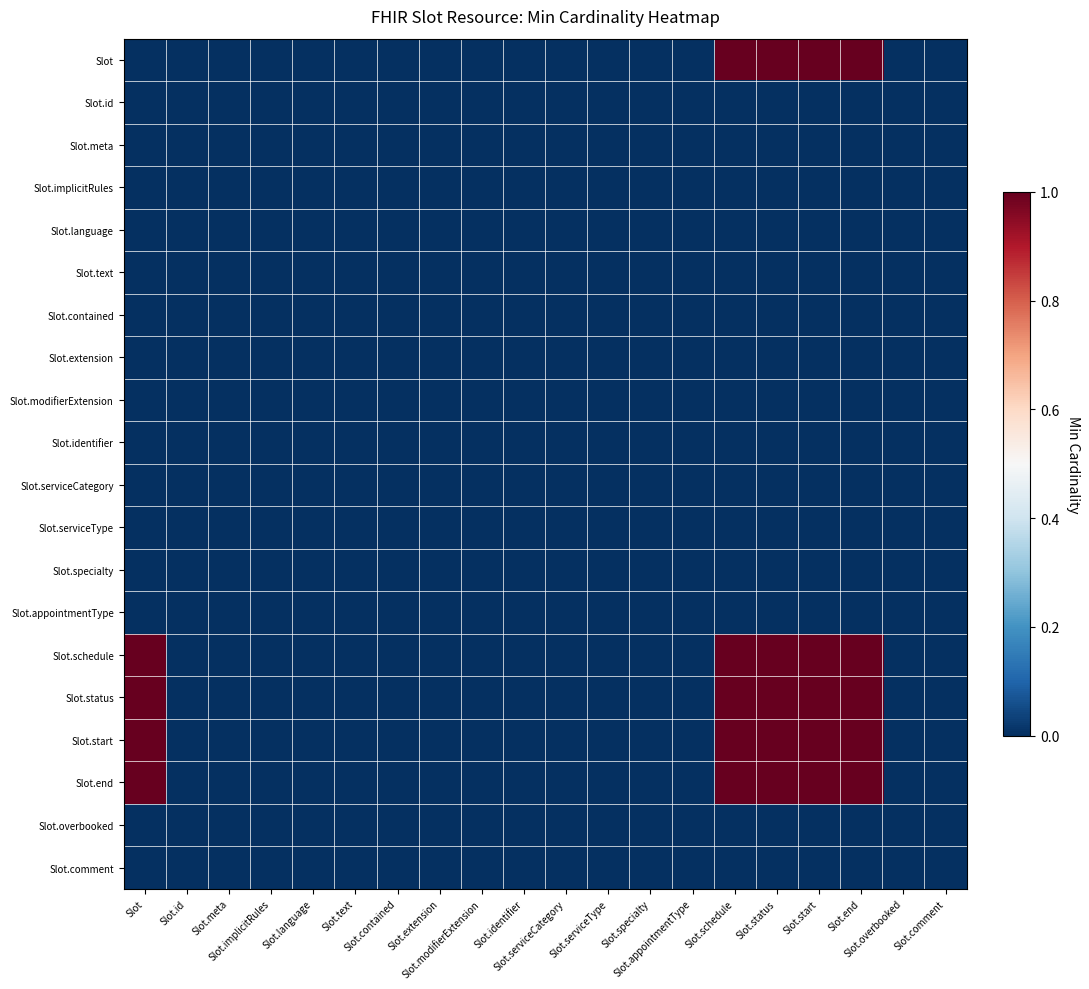

Reading left to right, extract all data points from this chart.

Slot: Slot=0	Slot.id=0	Slot.meta=0	Slot.implicitRules=0	Slot.language=0	Slot.text=0	Slot.contained=0	Slot.extension=0	Slot.modifierExtension=0	Slot.identifier=0	Slot.serviceCategory=0	Slot.serviceType=0	Slot.specialty=0	Slot.appointmentType=0	Slot.schedule=1	Slot.status=1	Slot.start=1	Slot.end=1	Slot.overbooked=0	Slot.comment=0
Slot.id: Slot=0	Slot.id=0	Slot.meta=0	Slot.implicitRules=0	Slot.language=0	Slot.text=0	Slot.contained=0	Slot.extension=0	Slot.modifierExtension=0	Slot.identifier=0	Slot.serviceCategory=0	Slot.serviceType=0	Slot.specialty=0	Slot.appointmentType=0	Slot.schedule=0	Slot.status=0	Slot.start=0	Slot.end=0	Slot.overbooked=0	Slot.comment=0
Slot.meta: Slot=0	Slot.id=0	Slot.meta=0	Slot.implicitRules=0	Slot.language=0	Slot.text=0	Slot.contained=0	Slot.extension=0	Slot.modifierExtension=0	Slot.identifier=0	Slot.serviceCategory=0	Slot.serviceType=0	Slot.specialty=0	Slot.appointmentType=0	Slot.schedule=0	Slot.status=0	Slot.start=0	Slot.end=0	Slot.overbooked=0	Slot.comment=0
Slot.implicitRules: Slot=0	Slot.id=0	Slot.meta=0	Slot.implicitRules=0	Slot.language=0	Slot.text=0	Slot.contained=0	Slot.extension=0	Slot.modifierExtension=0	Slot.identifier=0	Slot.serviceCategory=0	Slot.serviceType=0	Slot.specialty=0	Slot.appointmentType=0	Slot.schedule=0	Slot.status=0	Slot.start=0	Slot.end=0	Slot.overbooked=0	Slot.comment=0
Slot.language: Slot=0	Slot.id=0	Slot.meta=0	Slot.implicitRules=0	Slot.language=0	Slot.text=0	Slot.contained=0	Slot.extension=0	Slot.modifierExtension=0	Slot.identifier=0	Slot.serviceCategory=0	Slot.serviceType=0	Slot.specialty=0	Slot.appointmentType=0	Slot.schedule=0	Slot.status=0	Slot.start=0	Slot.end=0	Slot.overbooked=0	Slot.comment=0
Slot.text: Slot=0	Slot.id=0	Slot.meta=0	Slot.implicitRules=0	Slot.language=0	Slot.text=0	Slot.contained=0	Slot.extension=0	Slot.modifierExtension=0	Slot.identifier=0	Slot.serviceCategory=0	Slot.serviceType=0	Slot.specialty=0	Slot.appointmentType=0	Slot.schedule=0	Slot.status=0	Slot.start=0	Slot.end=0	Slot.overbooked=0	Slot.comment=0
Slot.contained: Slot=0	Slot.id=0	Slot.meta=0	Slot.implicitRules=0	Slot.language=0	Slot.text=0	Slot.contained=0	Slot.extension=0	Slot.modifierExtension=0	Slot.identifier=0	Slot.serviceCategory=0	Slot.serviceType=0	Slot.specialty=0	Slot.appointmentType=0	Slot.schedule=0	Slot.status=0	Slot.start=0	Slot.end=0	Slot.overbooked=0	Slot.comment=0
Slot.extension: Slot=0	Slot.id=0	Slot.meta=0	Slot.implicitRules=0	Slot.language=0	Slot.text=0	Slot.contained=0	Slot.extension=0	Slot.modifierExtension=0	Slot.identifier=0	Slot.serviceCategory=0	Slot.serviceType=0	Slot.specialty=0	Slot.appointmentType=0	Slot.schedule=0	Slot.status=0	Slot.start=0	Slot.end=0	Slot.overbooked=0	Slot.comment=0
Slot.modifierExtension: Slot=0	Slot.id=0	Slot.meta=0	Slot.implicitRules=0	Slot.language=0	Slot.text=0	Slot.contained=0	Slot.extension=0	Slot.modifierExtension=0	Slot.identifier=0	Slot.serviceCategory=0	Slot.serviceType=0	Slot.specialty=0	Slot.appointmentType=0	Slot.schedule=0	Slot.status=0	Slot.start=0	Slot.end=0	Slot.overbooked=0	Slot.comment=0
Slot.identifier: Slot=0	Slot.id=0	Slot.meta=0	Slot.implicitRules=0	Slot.language=0	Slot.text=0	Slot.contained=0	Slot.extension=0	Slot.modifierExtension=0	Slot.identifier=0	Slot.serviceCategory=0	Slot.serviceType=0	Slot.specialty=0	Slot.appointmentType=0	Slot.schedule=0	Slot.status=0	Slot.start=0	Slot.end=0	Slot.overbooked=0	Slot.comment=0
Slot.serviceCategory: Slot=0	Slot.id=0	Slot.meta=0	Slot.implicitRules=0	Slot.language=0	Slot.text=0	Slot.contained=0	Slot.extension=0	Slot.modifierExtension=0	Slot.identifier=0	Slot.serviceCategory=0	Slot.serviceType=0	Slot.specialty=0	Slot.appointmentType=0	Slot.schedule=0	Slot.status=0	Slot.start=0	Slot.end=0	Slot.overbooked=0	Slot.comment=0
Slot.serviceType: Slot=0	Slot.id=0	Slot.meta=0	Slot.implicitRules=0	Slot.language=0	Slot.text=0	Slot.contained=0	Slot.extension=0	Slot.modifierExtension=0	Slot.identifier=0	Slot.serviceCategory=0	Slot.serviceType=0	Slot.specialty=0	Slot.appointmentType=0	Slot.schedule=0	Slot.status=0	Slot.start=0	Slot.end=0	Slot.overbooked=0	Slot.comment=0
Slot.specialty: Slot=0	Slot.id=0	Slot.meta=0	Slot.implicitRules=0	Slot.language=0	Slot.text=0	Slot.contained=0	Slot.extension=0	Slot.modifierExtension=0	Slot.identifier=0	Slot.serviceCategory=0	Slot.serviceType=0	Slot.specialty=0	Slot.appointmentType=0	Slot.schedule=0	Slot.status=0	Slot.start=0	Slot.end=0	Slot.overbooked=0	Slot.comment=0
Slot.appointmentType: Slot=0	Slot.id=0	Slot.meta=0	Slot.implicitRules=0	Slot.language=0	Slot.text=0	Slot.contained=0	Slot.extension=0	Slot.modifierExtension=0	Slot.identifier=0	Slot.serviceCategory=0	Slot.serviceType=0	Slot.specialty=0	Slot.appointmentType=0	Slot.schedule=0	Slot.status=0	Slot.start=0	Slot.end=0	Slot.overbooked=0	Slot.comment=0
Slot.schedule: Slot=1	Slot.id=0	Slot.meta=0	Slot.implicitRules=0	Slot.language=0	Slot.text=0	Slot.contained=0	Slot.extension=0	Slot.modifierExtension=0	Slot.identifier=0	Slot.serviceCategory=0	Slot.serviceType=0	Slot.specialty=0	Slot.appointmentType=0	Slot.schedule=1	Slot.status=1	Slot.start=1	Slot.end=1	Slot.overbooked=0	Slot.comment=0
Slot.status: Slot=1	Slot.id=0	Slot.meta=0	Slot.implicitRules=0	Slot.language=0	Slot.text=0	Slot.contained=0	Slot.extension=0	Slot.modifierExtension=0	Slot.identifier=0	Slot.serviceCategory=0	Slot.serviceType=0	Slot.specialty=0	Slot.appointmentType=0	Slot.schedule=1	Slot.status=1	Slot.start=1	Slot.end=1	Slot.overbooked=0	Slot.comment=0
Slot.start: Slot=1	Slot.id=0	Slot.meta=0	Slot.implicitRules=0	Slot.language=0	Slot.text=0	Slot.contained=0	Slot.extension=0	Slot.modifierExtension=0	Slot.identifier=0	Slot.serviceCategory=0	Slot.serviceType=0	Slot.specialty=0	Slot.appointmentType=0	Slot.schedule=1	Slot.status=1	Slot.start=1	Slot.end=1	Slot.overbooked=0	Slot.comment=0
Slot.end: Slot=1	Slot.id=0	Slot.meta=0	Slot.implicitRules=0	Slot.language=0	Slot.text=0	Slot.contained=0	Slot.extension=0	Slot.modifierExtension=0	Slot.identifier=0	Slot.serviceCategory=0	Slot.serviceType=0	Slot.specialty=0	Slot.appointmentType=0	Slot.schedule=1	Slot.status=1	Slot.start=1	Slot.end=1	Slot.overbooked=0	Slot.comment=0
Slot.overbooked: Slot=0	Slot.id=0	Slot.meta=0	Slot.implicitRules=0	Slot.language=0	Slot.text=0	Slot.contained=0	Slot.extension=0	Slot.modifierExtension=0	Slot.identifier=0	Slot.serviceCategory=0	Slot.serviceType=0	Slot.specialty=0	Slot.appointmentType=0	Slot.schedule=0	Slot.status=0	Slot.start=0	Slot.end=0	Slot.overbooked=0	Slot.comment=0
Slot.comment: Slot=0	Slot.id=0	Slot.meta=0	Slot.implicitRules=0	Slot.language=0	Slot.text=0	Slot.contained=0	Slot.extension=0	Slot.modifierExtension=0	Slot.identifier=0	Slot.serviceCategory=0	Slot.serviceType=0	Slot.specialty=0	Slot.appointmentType=0	Slot.schedule=0	Slot.status=0	Slot.start=0	Slot.end=0	Slot.overbooked=0	Slot.comment=0